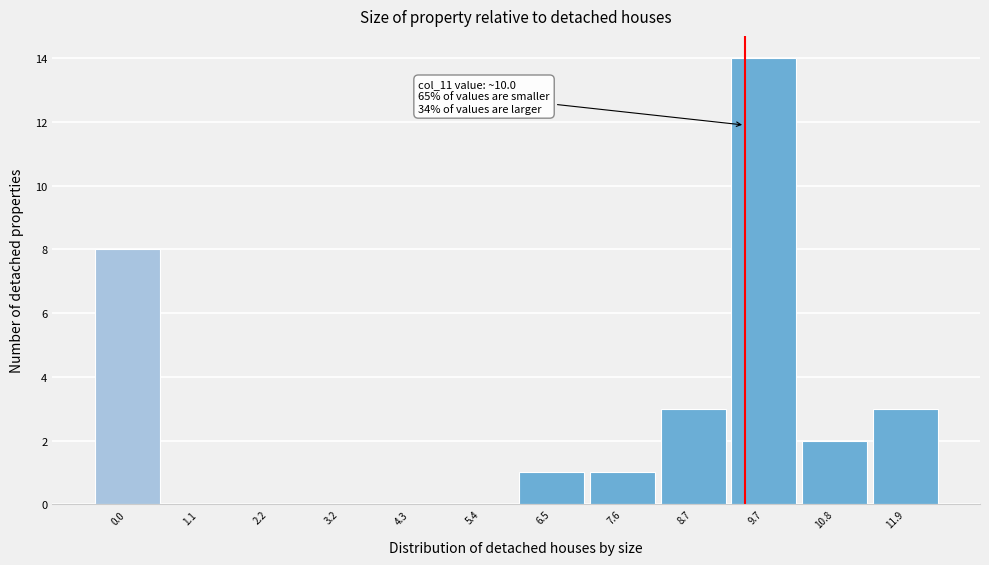

Reading right to left, what are all the values shown in this chart?

11.9=3	10.8=2	9.7=14	8.7=3	7.6=1	6.5=1	5.4=0	4.3=0	3.2=0	2.2=0	1.1=0	0.0=8